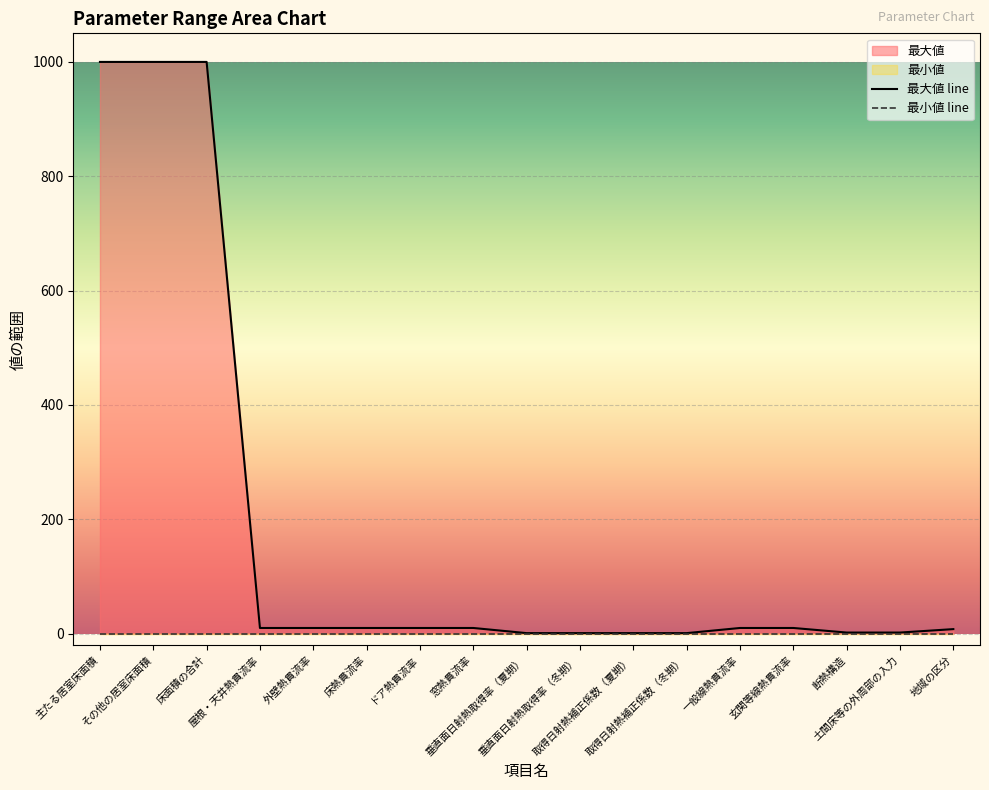

Which category has the highest value in the 最小値 line series?

主たる居室床面積